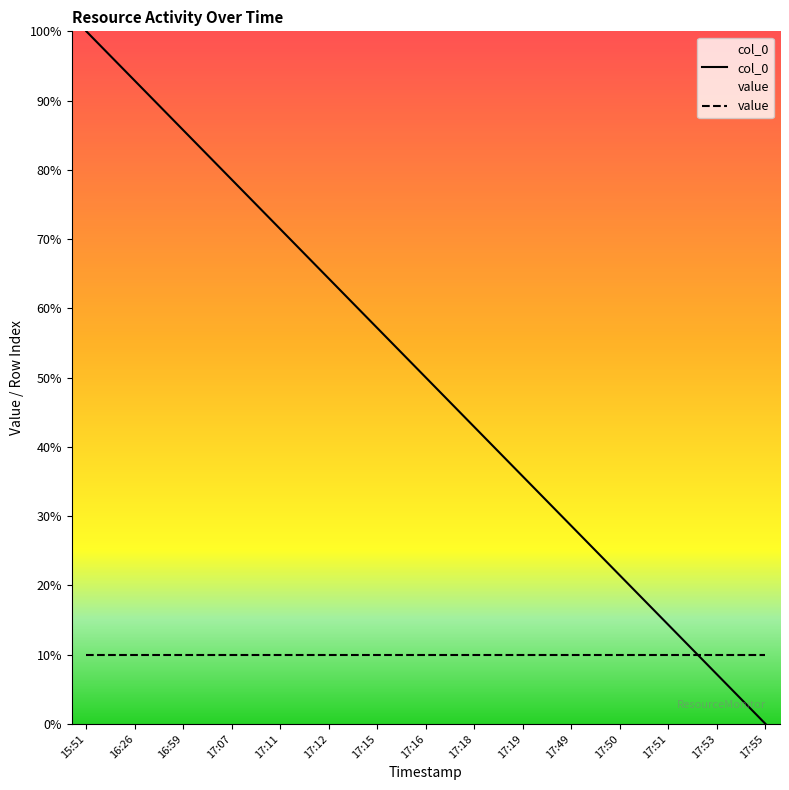

Does the chart have visible grid lines?

No